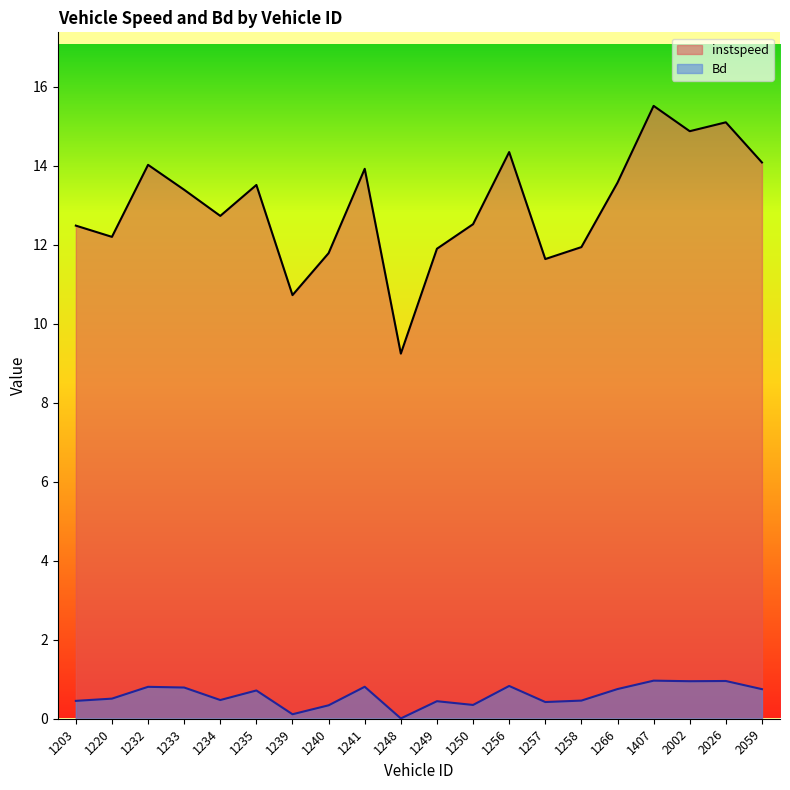

What is the difference between the maximum and minimum values in the Bd series?

1.0